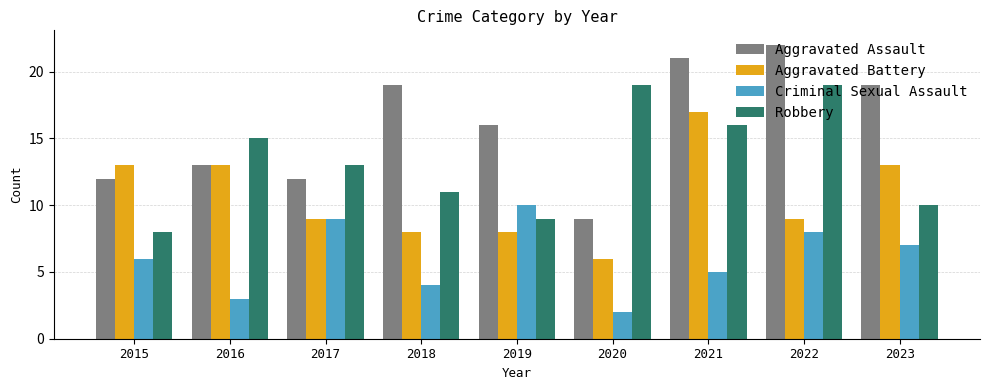

At how many categories does at least one series exceed 8?

9